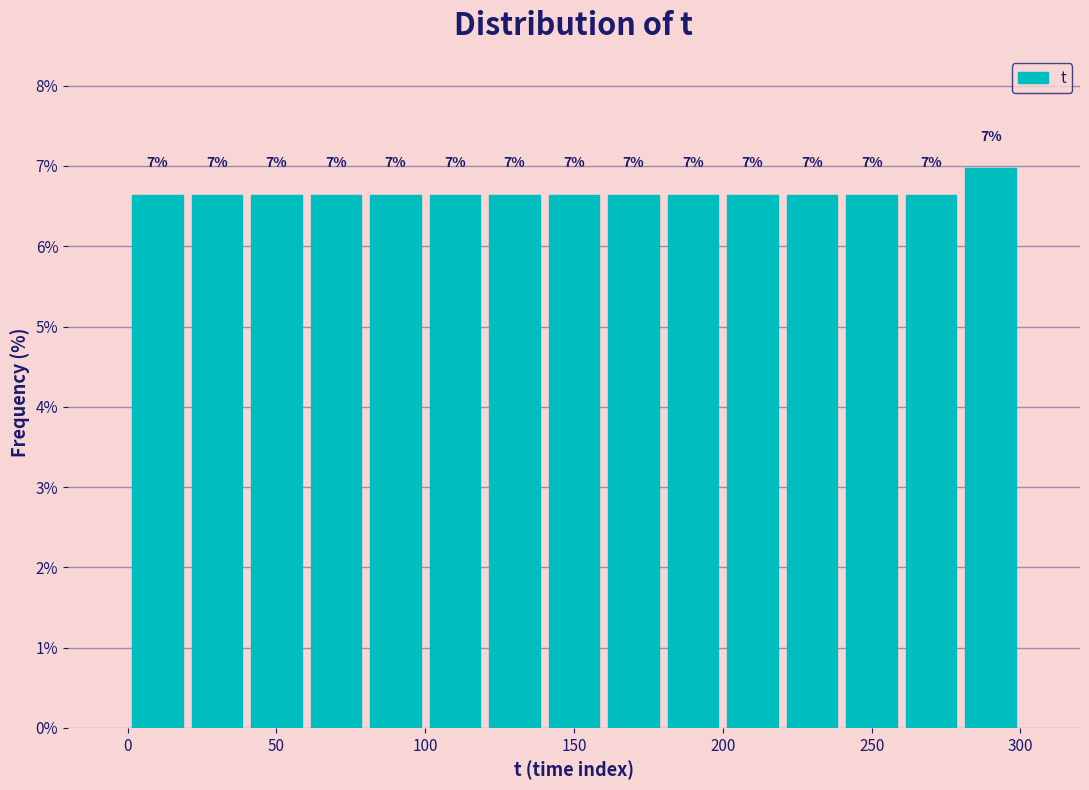

Over which range of the x-axis is the bar tallest?

280 to 300